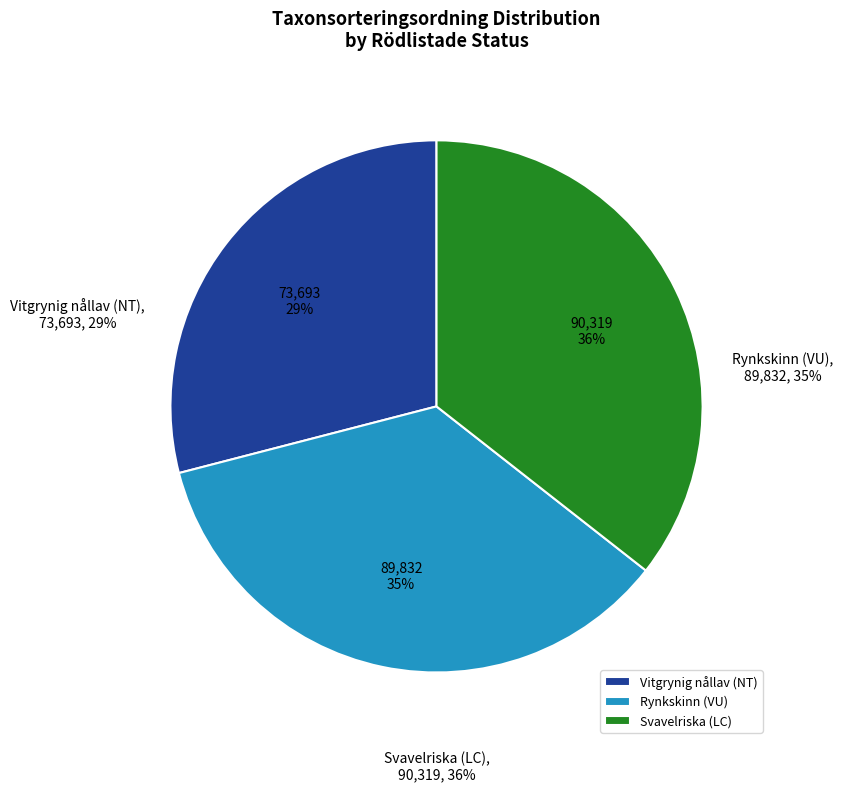

What is the change in value from Vitgrynig nållav (NT) to Svavelriska (LC)?

+16626